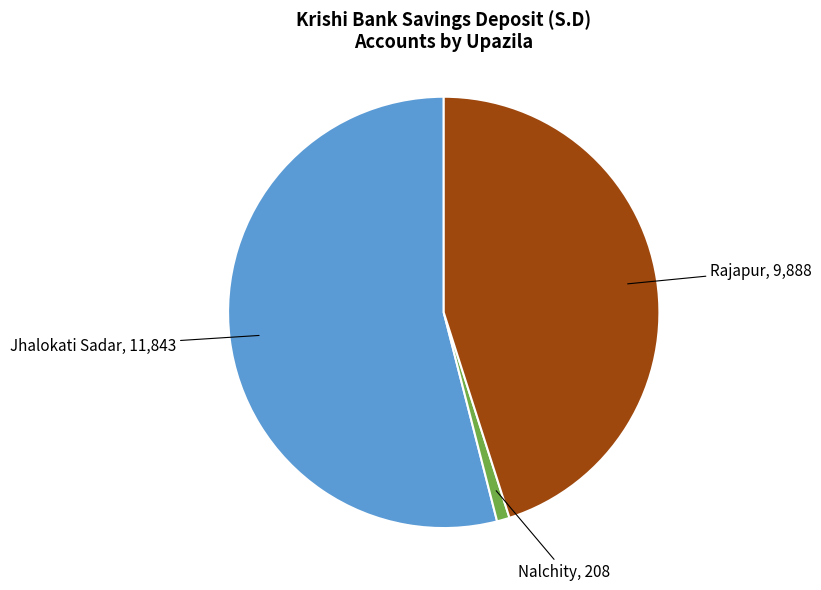

Is there any slice that represents more than half of the pie?

Yes